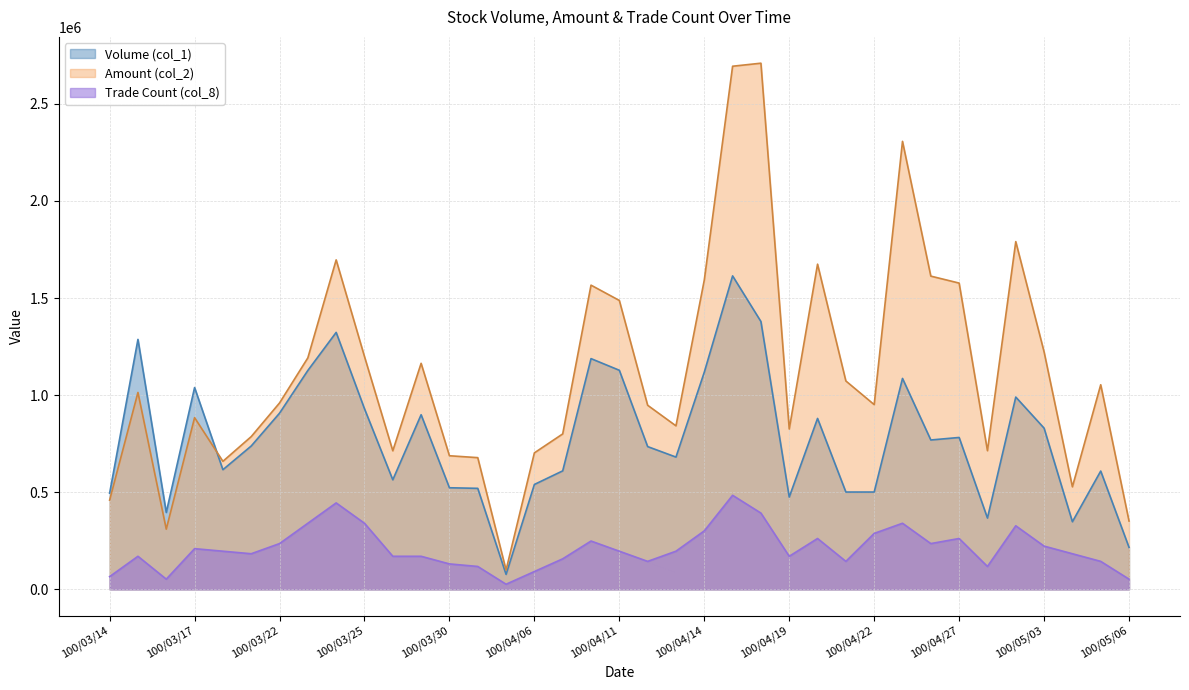

What is the value of the Volume (col_1) point at the 7th from the left?

907000.0